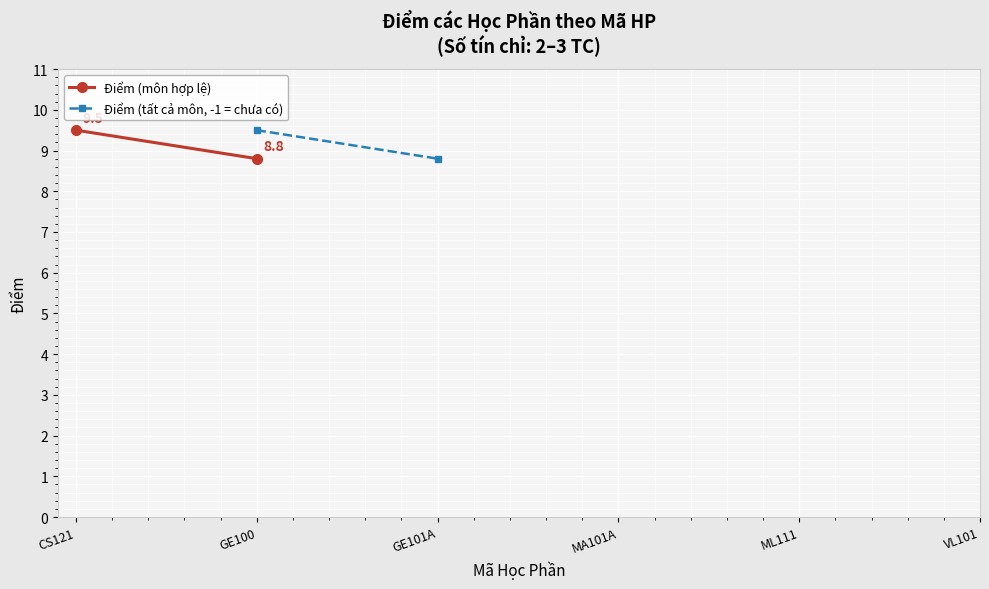

Reading left to right, extract all data points from this chart.

9.5	8.8